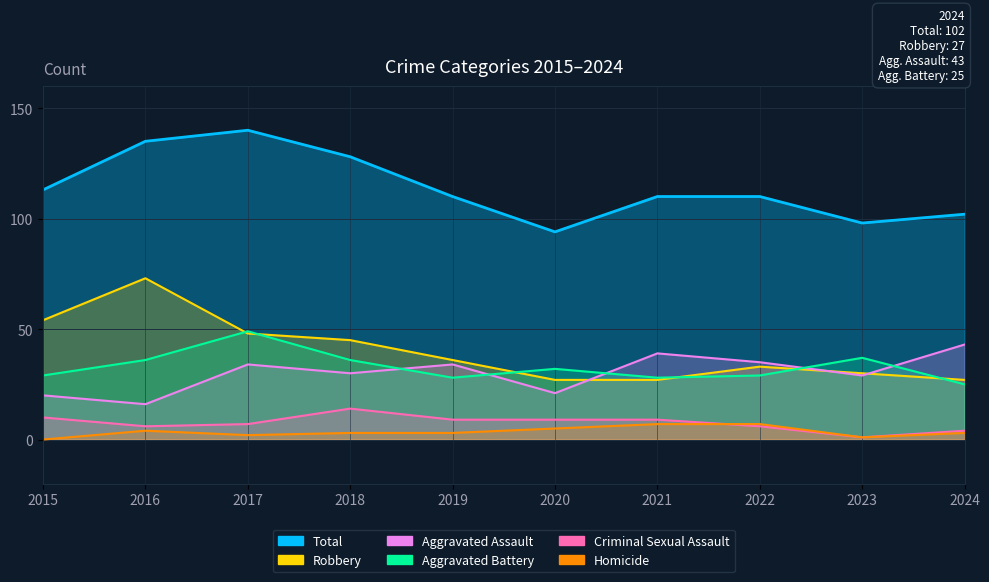

Is the value of Homicide at 2015 greater than the value of Criminal Sexual Assault at 2022?

No